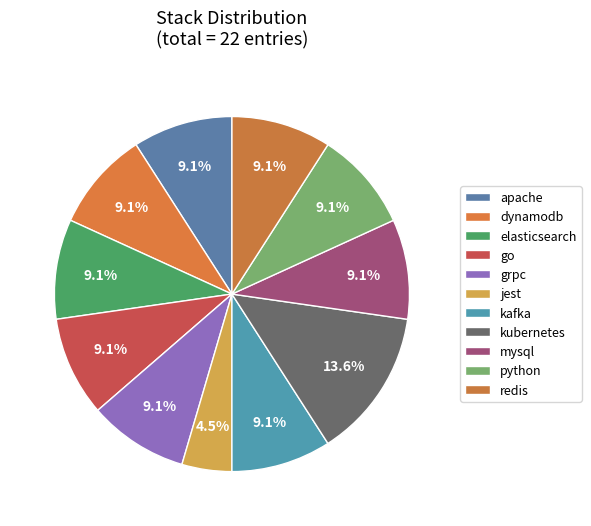

Which category has the smallest portion of the pie?

jest